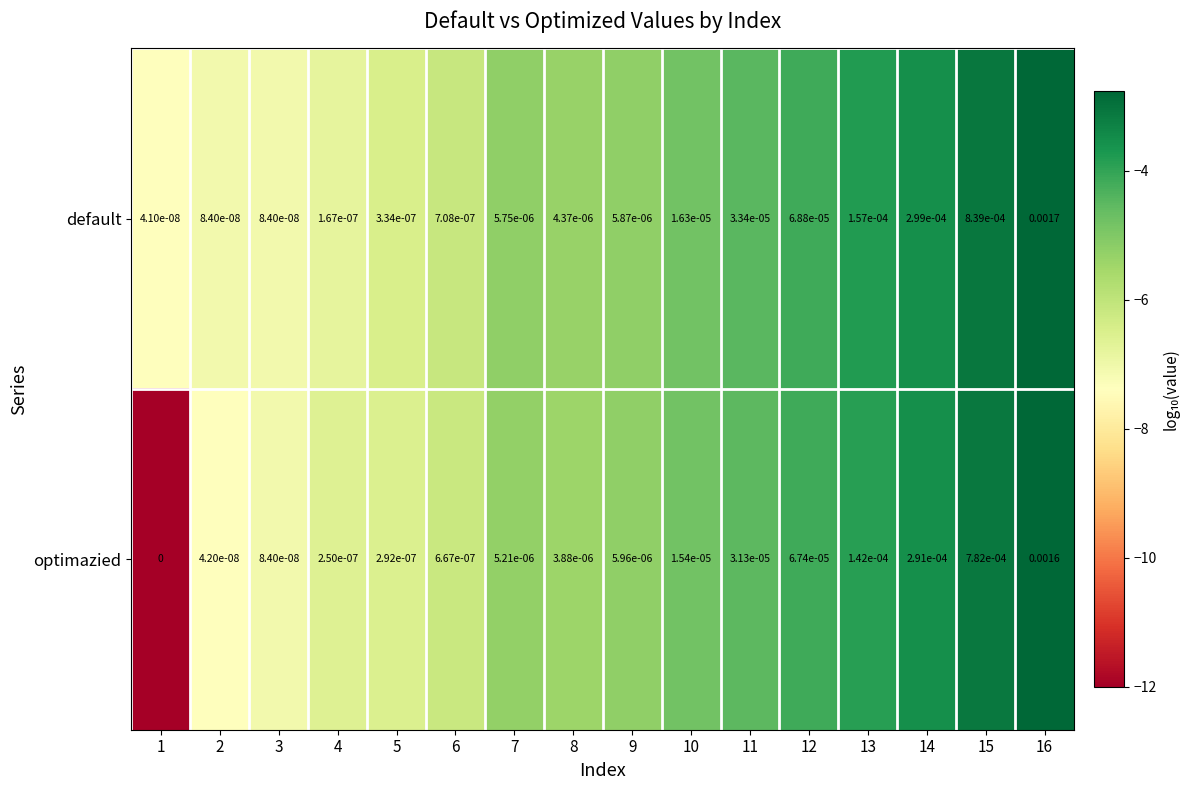

Which series has the largest range (max minus min)?

default